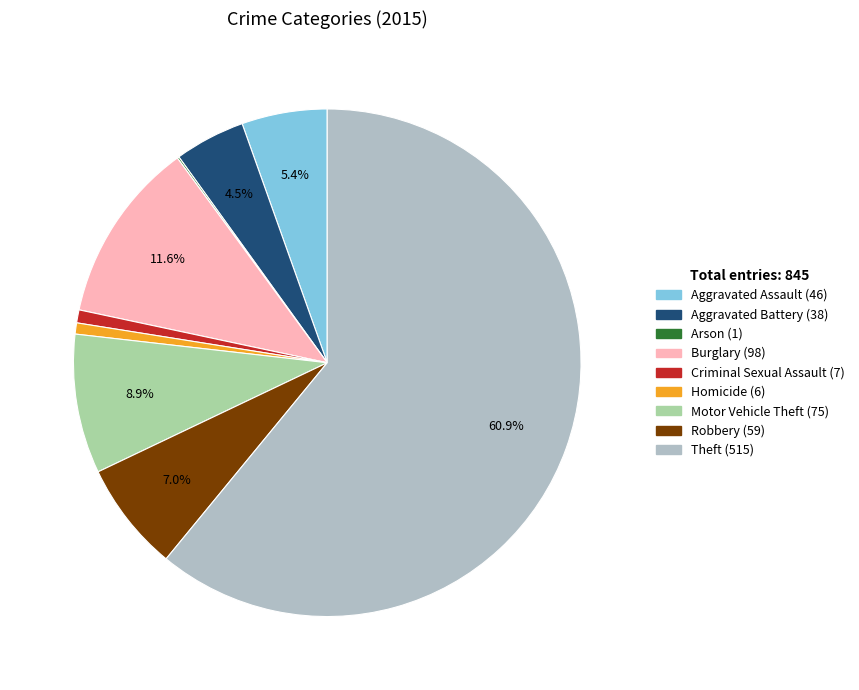

What is the total percentage of Motor Vehicle Theft and Aggravated Battery?

13.4%